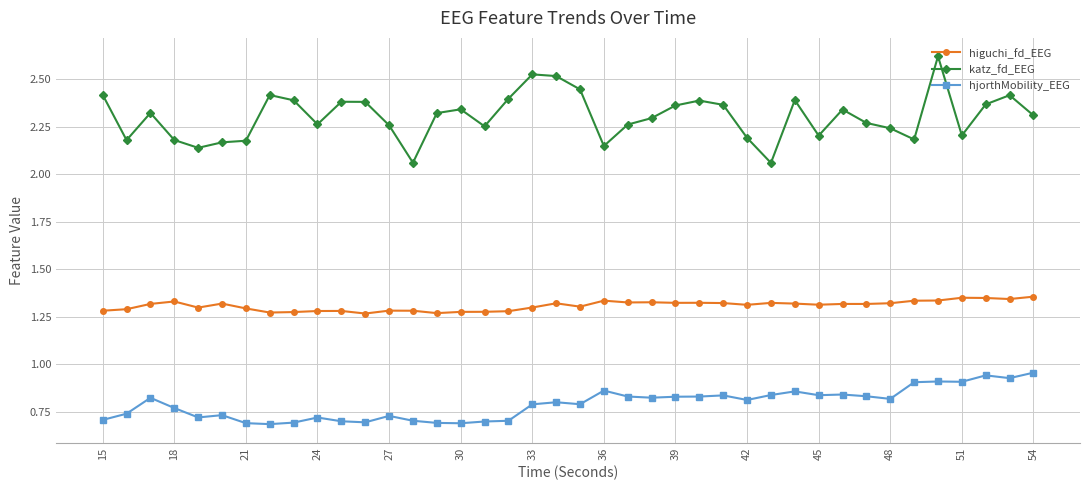

True or false: higuchi_fd_EEG and hjorthMobility_EEG cross at least once.

False